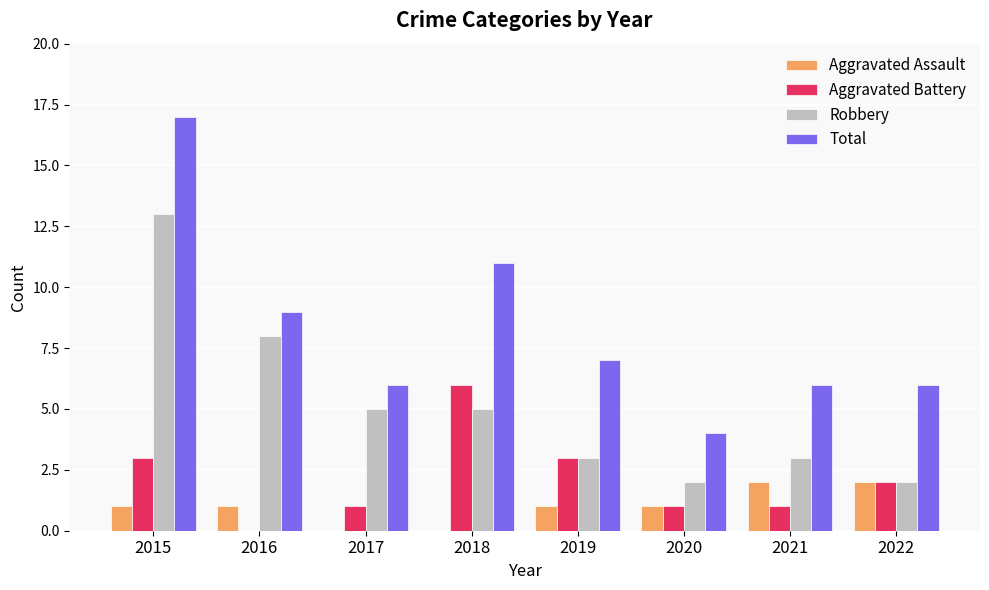

What is the maximum value for Total?

17